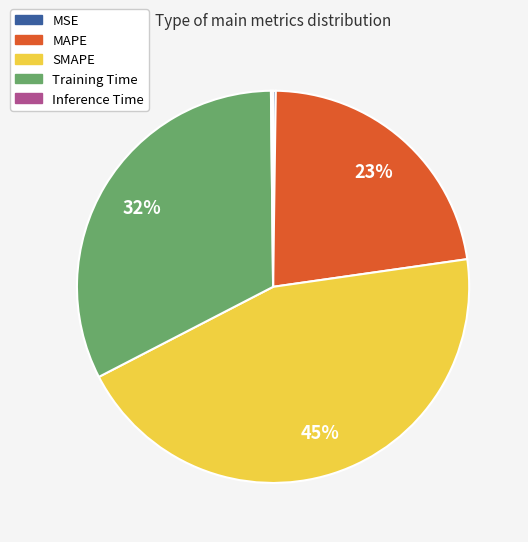

Do SMAPE and MAPE together represent more than half of the pie?

Yes